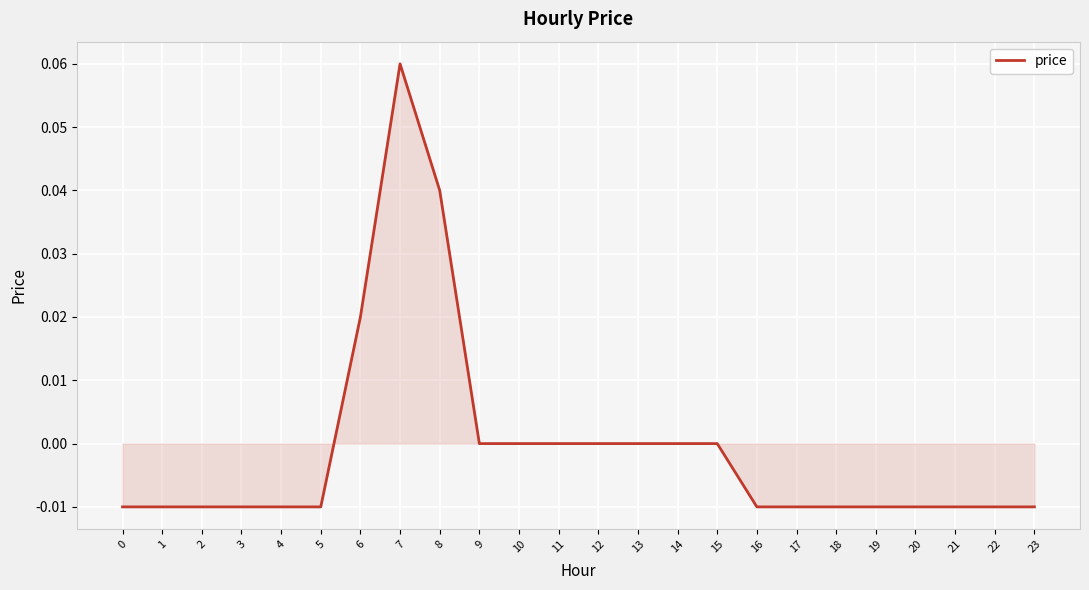

True or false: the data shows -0.0 at 4.

True